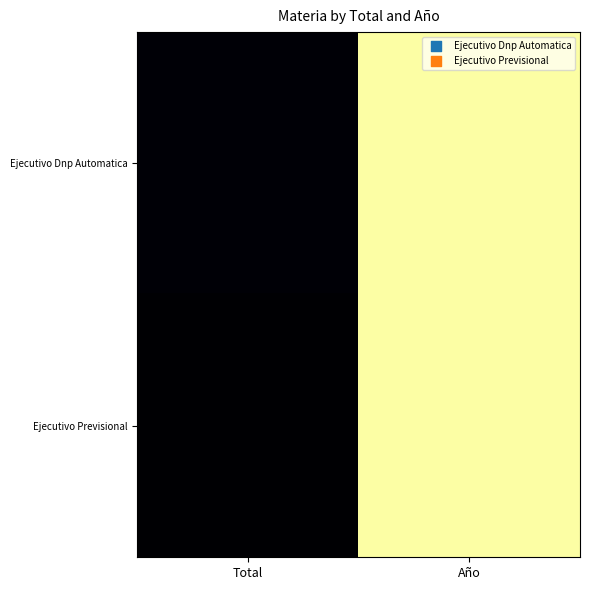

Reading right to left, what are all the values shown in this chart?

Ejecutivo Dnp Automatica: Año=2018	Total=28
Ejecutivo Previsional: Año=2018	Total=9